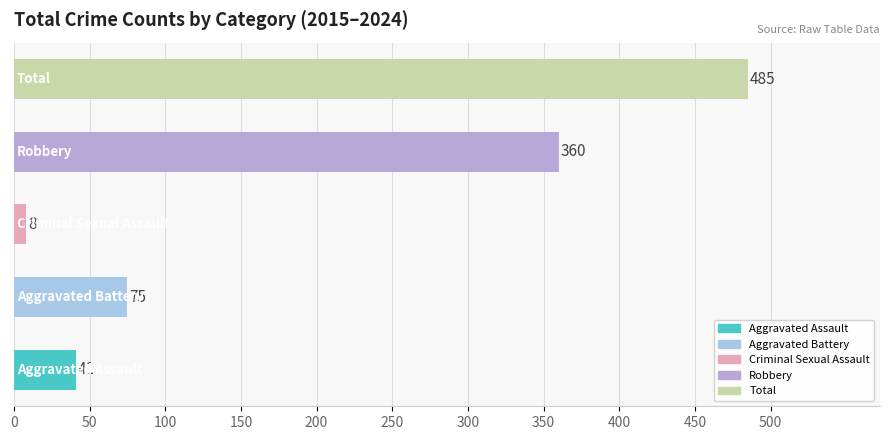

What is the average value?

194